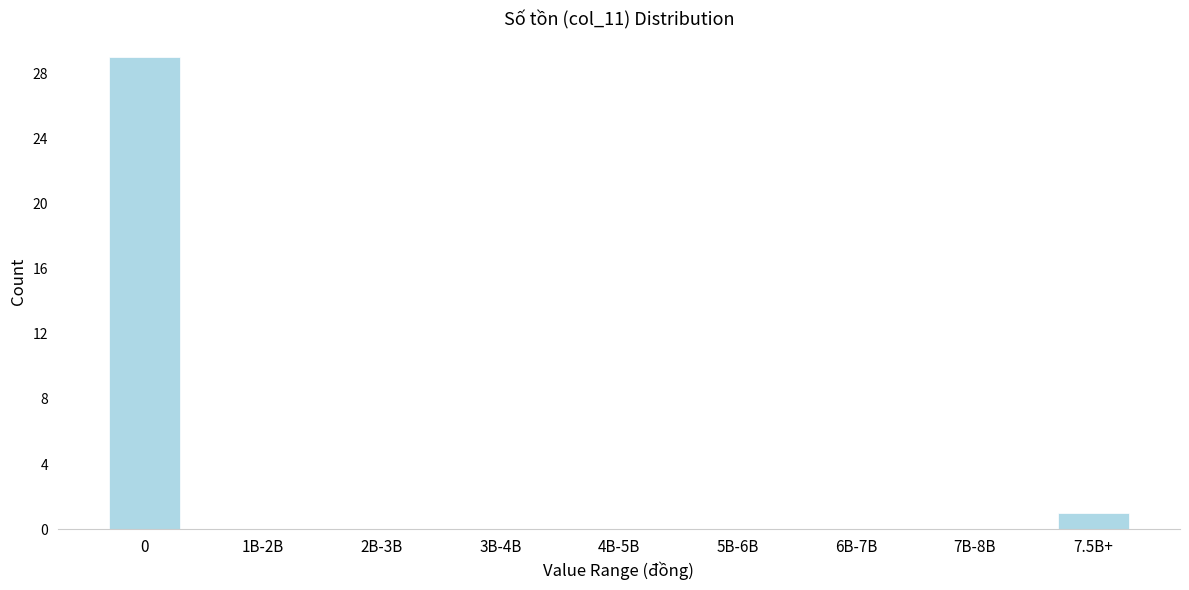

Reading left to right, what are all the values shown in this chart?

0=29	1B-2B=0	2B-3B=0	3B-4B=0	4B-5B=0	5B-6B=0	6B-7B=0	7B-8B=0	7.5B+=1